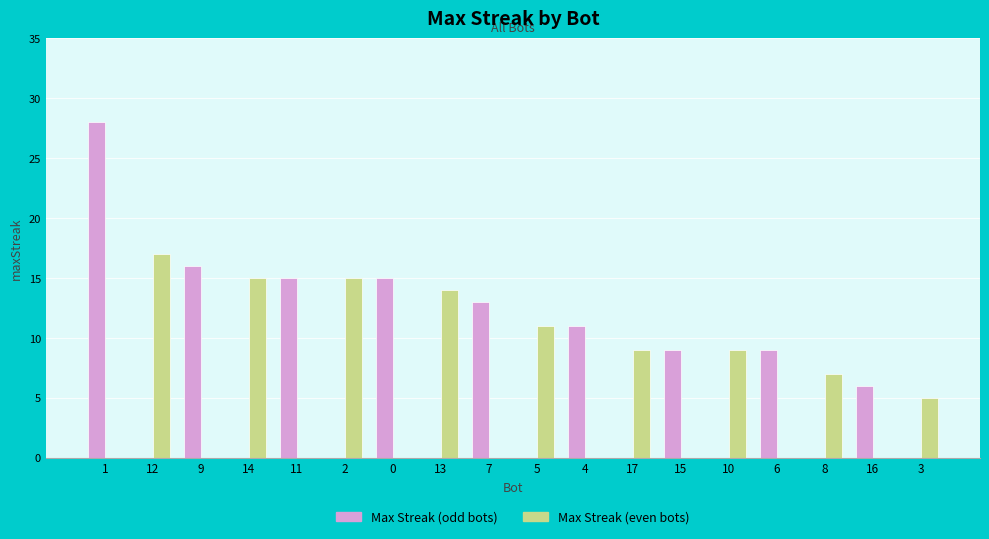

Reading right to left, list all the values displayed in this chart.

Max Streak (odd bots): 3=0	16=6	8=0	6=9	10=0	15=9	17=0	4=11	5=0	7=13	13=0	0=15	2=0	11=15	14=0	9=16	12=0	1=28
Max Streak (even bots): 3=5	16=0	8=7	6=0	10=9	15=0	17=9	4=0	5=11	7=0	13=14	0=0	2=15	11=0	14=15	9=0	12=17	1=0